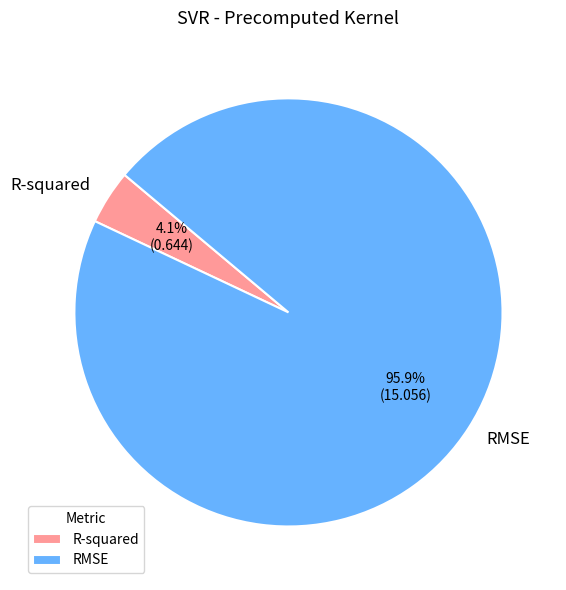

Count the number of slices in the pie.

2